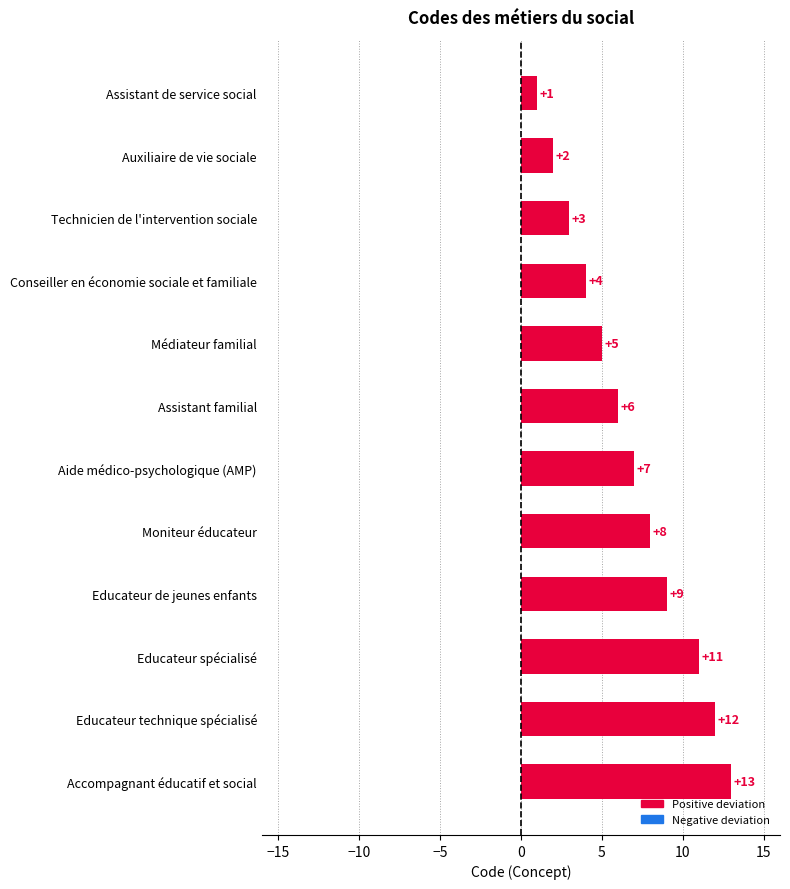

Rank the categories by value from lowest to highest.

Assistant de service social, Auxiliaire de vie sociale, Technicien de l'intervention sociale, Conseiller en économie sociale et familiale, Médiateur familial, Assistant familial, Aide médico-psychologique (AMP), Moniteur éducateur, Educateur de jeunes enfants, Educateur spécialisé, Educateur technique spécialisé, Accompagnant éducatif et social